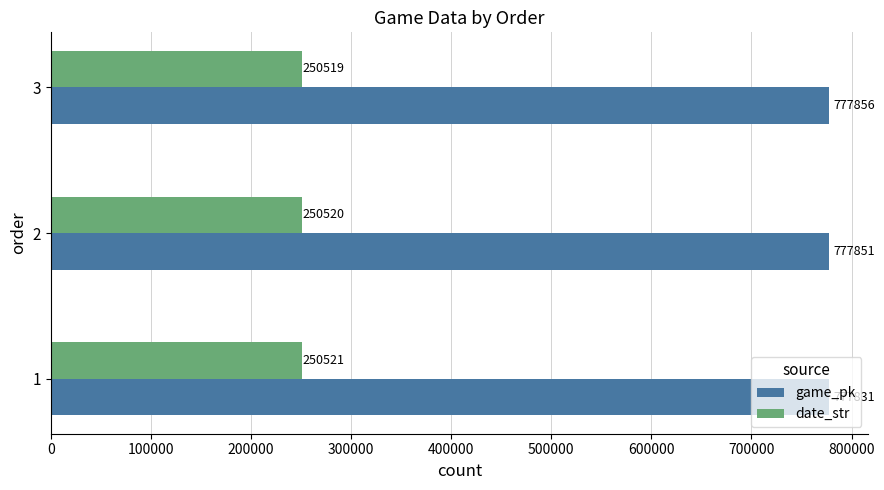

At how many categories does at least one series exceed 681618?

3